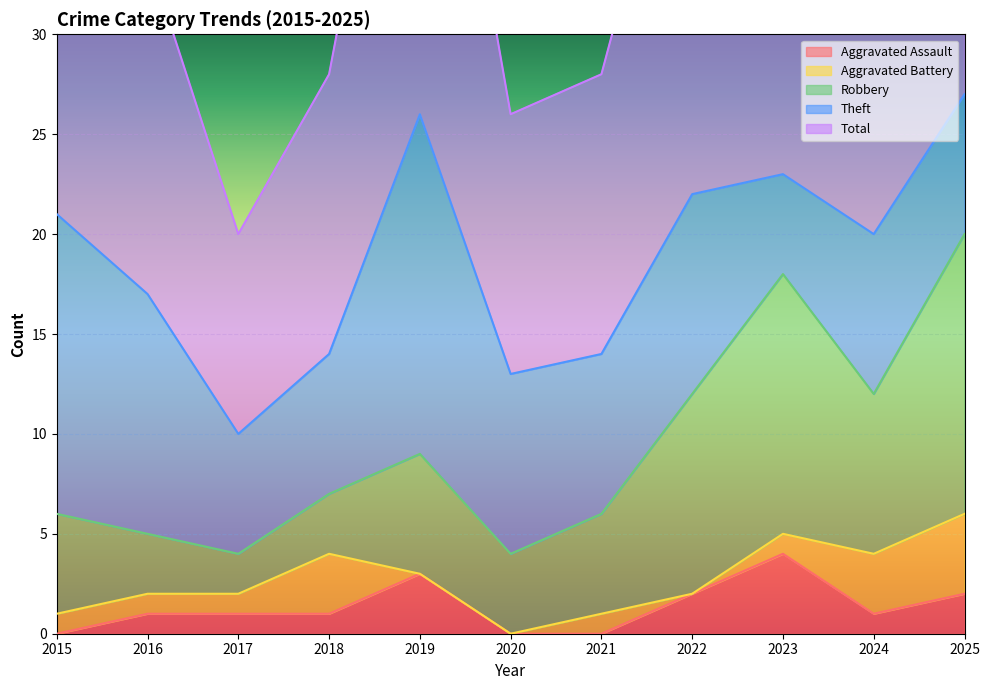

What is the value of the Aggravated Assault point at the 8th from the left?

2